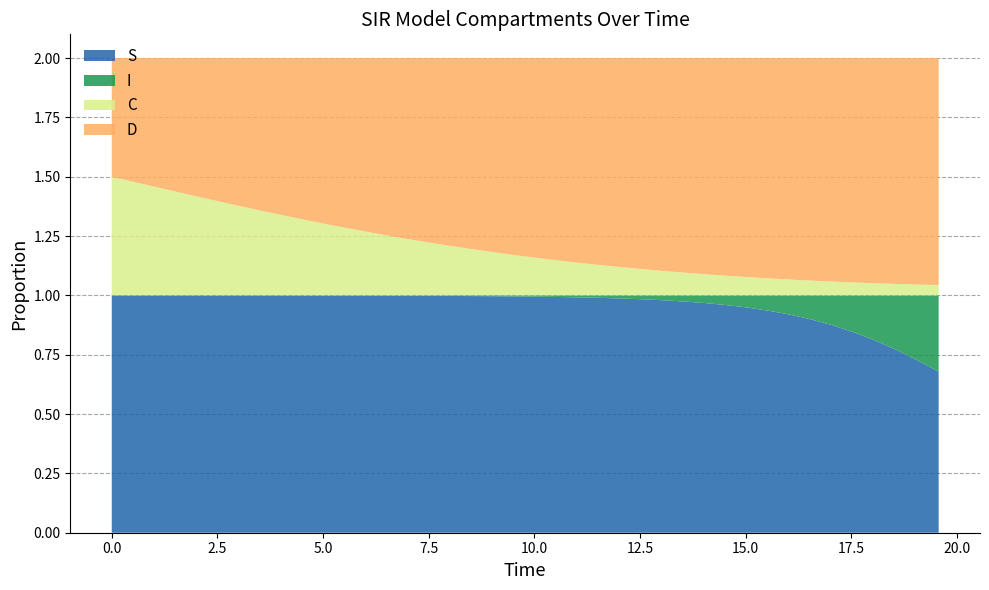

Reading right to left, extract all data points from this chart.

S: 0.7	0.7	0.8	0.8	0.8	0.9	0.9	0.9	0.9	0.9	1.0	1.0	1.0	1.0	1.0	1.0	1.0	1.0	1.0	1.0	1.0	1.0	1.0	1.0	1.0	1.0	1.0	1.0	1.0	1.0	1.0	1.0	1.0	1.0	1.0	1.0	1.0	1.0	1.0	1.0
I: 0.3	0.3	0.2	0.2	0.2	0.1	0.1	0.1	0.1	0.1	0.0	0.0	0.0	0.0	0.0	0.0	0.0	0.0	0.0	0.0	0.0	0.0	0.0	0.0	0.0	0.0	0.0	0.0	0.0	0.0	0.0	0.0	0.0	0.0	0.0	0.0	0.0	0.0	0.0	0.0
C: 0.0	0.0	0.0	0.1	0.1	0.1	0.1	0.1	0.1	0.1	0.1	0.1	0.1	0.1	0.1	0.1	0.1	0.1	0.1	0.2	0.2	0.2	0.2	0.2	0.2	0.2	0.3	0.3	0.3	0.3	0.3	0.3	0.4	0.4	0.4	0.4	0.4	0.5	0.5	0.5
D: 1.0	1.0	1.0	0.9	0.9	0.9	0.9	0.9	0.9	0.9	0.9	0.9	0.9	0.9	0.9	0.9	0.9	0.9	0.9	0.8	0.8	0.8	0.8	0.8	0.8	0.8	0.7	0.7	0.7	0.7	0.7	0.7	0.6	0.6	0.6	0.6	0.6	0.5	0.5	0.5